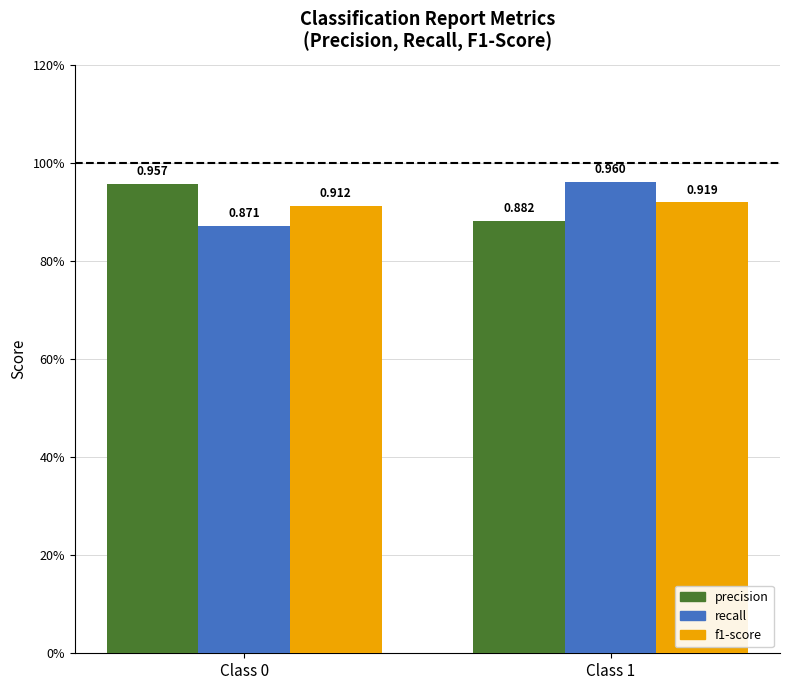

The value of precision at Class 1 is 0.9. True or false?

True